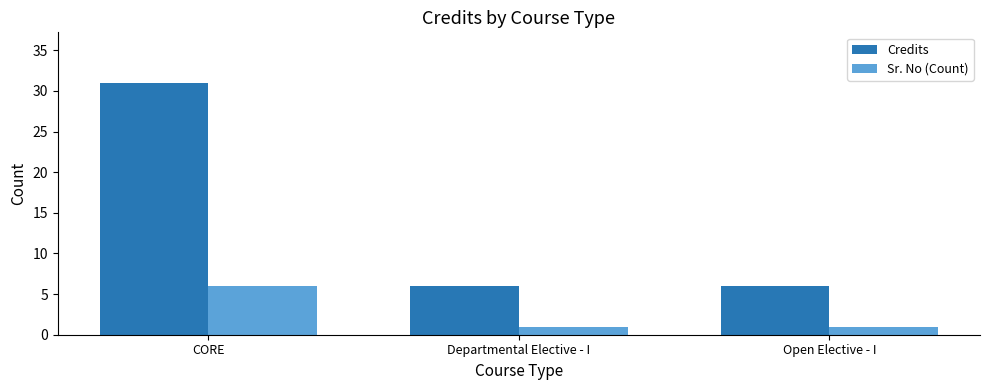

How many bars are there in total?

6